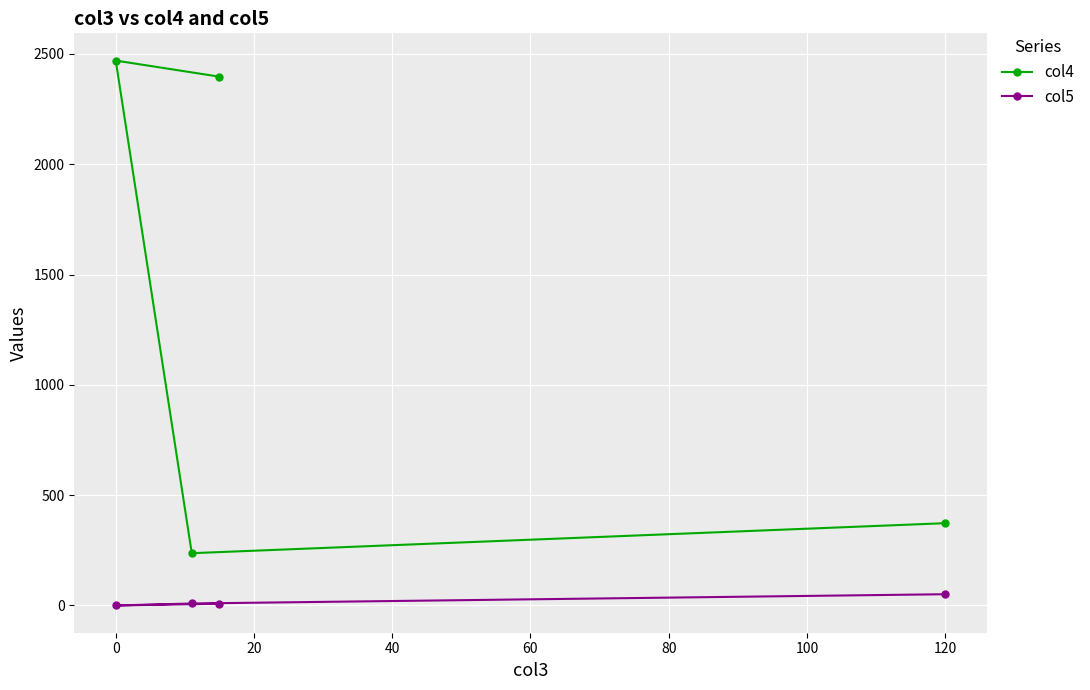

True or false: col4 and col5 intersect in this chart.

False